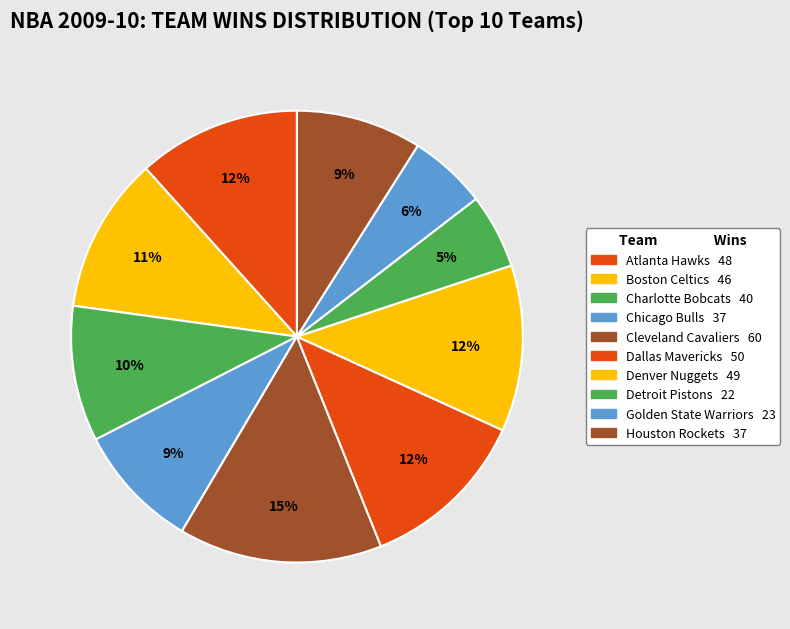

To the nearest percent, what portion does Golden State Warriors represent?

6%